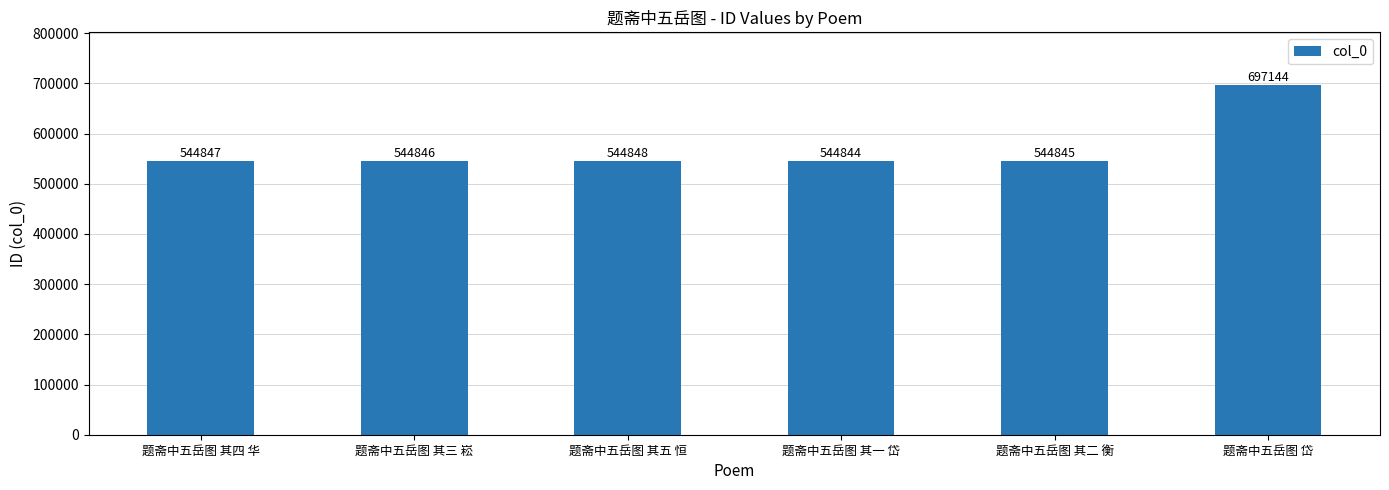

What is the minimum value shown in the chart?

544844